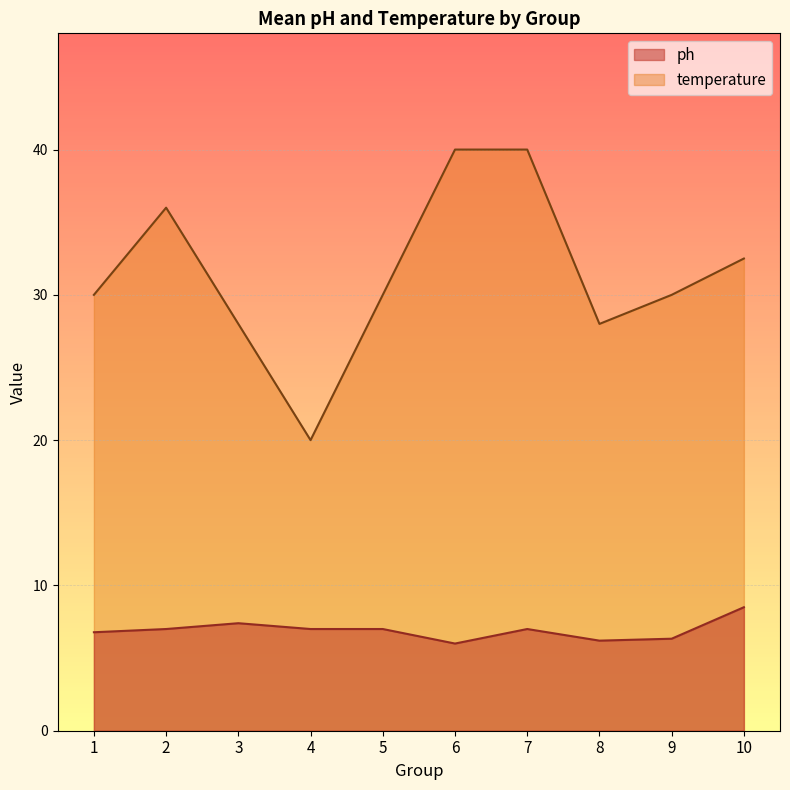

Is the value of temperature at 8 greater than the value of ph at 7?

Yes